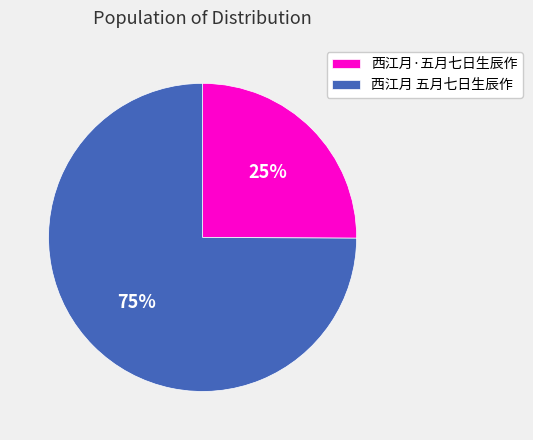

What is the ratio of the value at 西江月·五月七日生辰作 to the value at 西江月 五月七日生辰作?

0.3